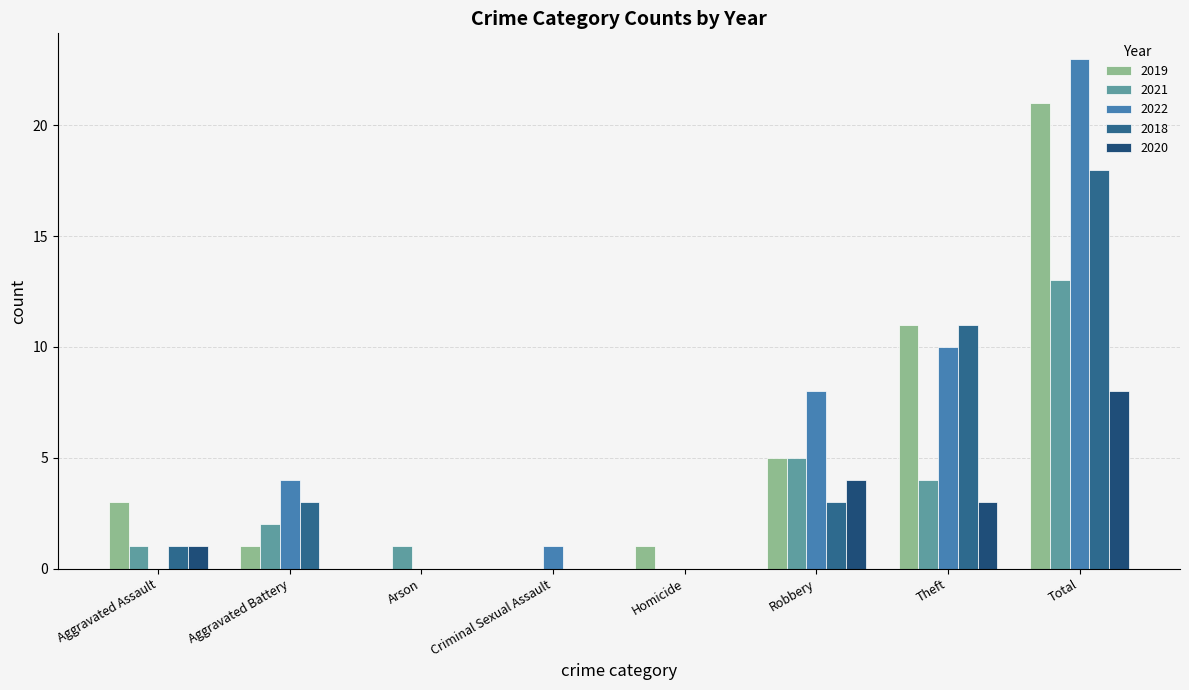

Which series has the largest total across all categories?

2022